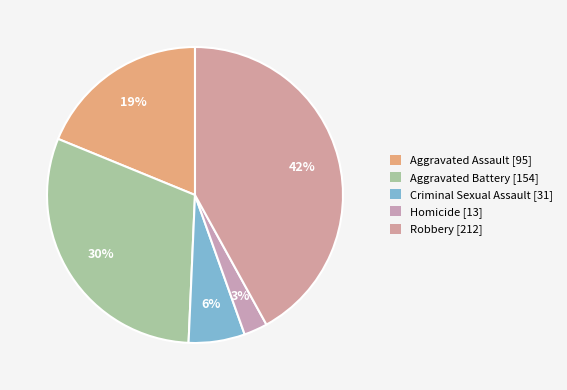

How many segments does this pie chart have?

5